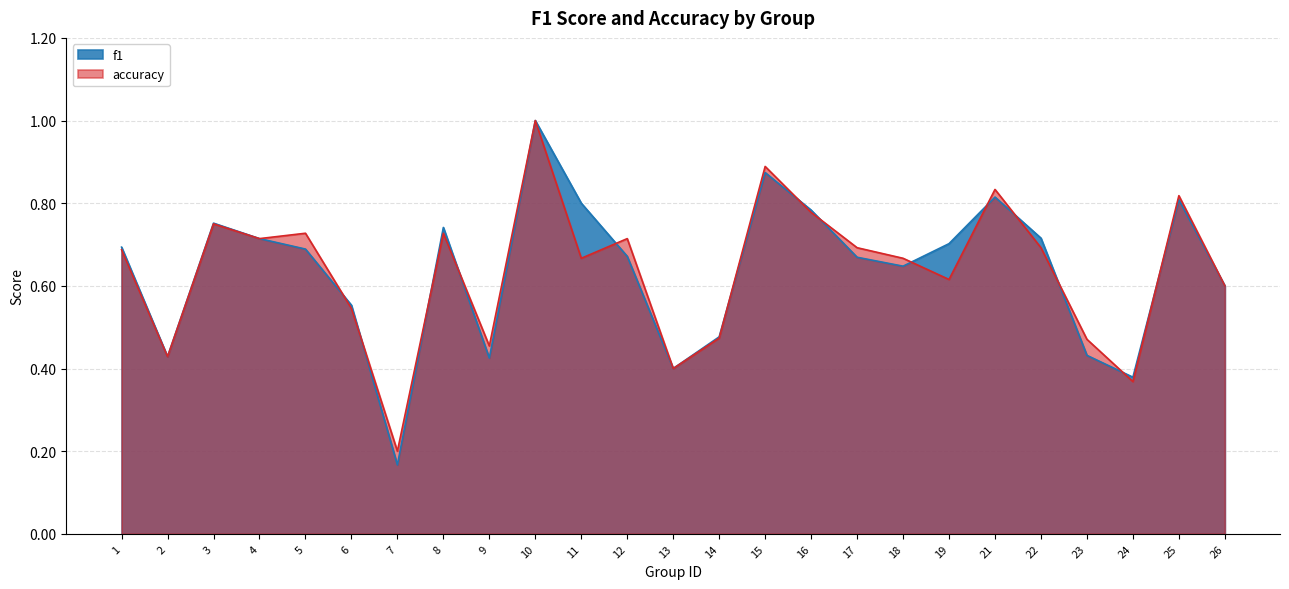

The value of accuracy at 4 is 0.7. True or false?

True